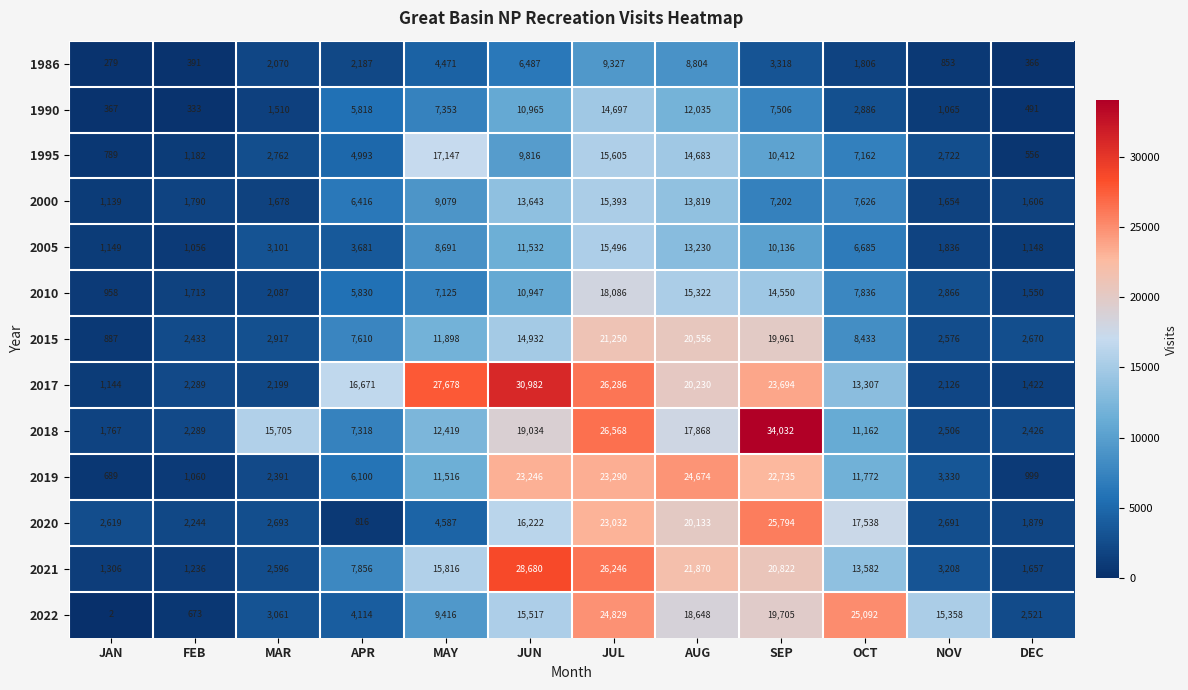

What is the sum of the 2017 values at AUG and SEP?

43924